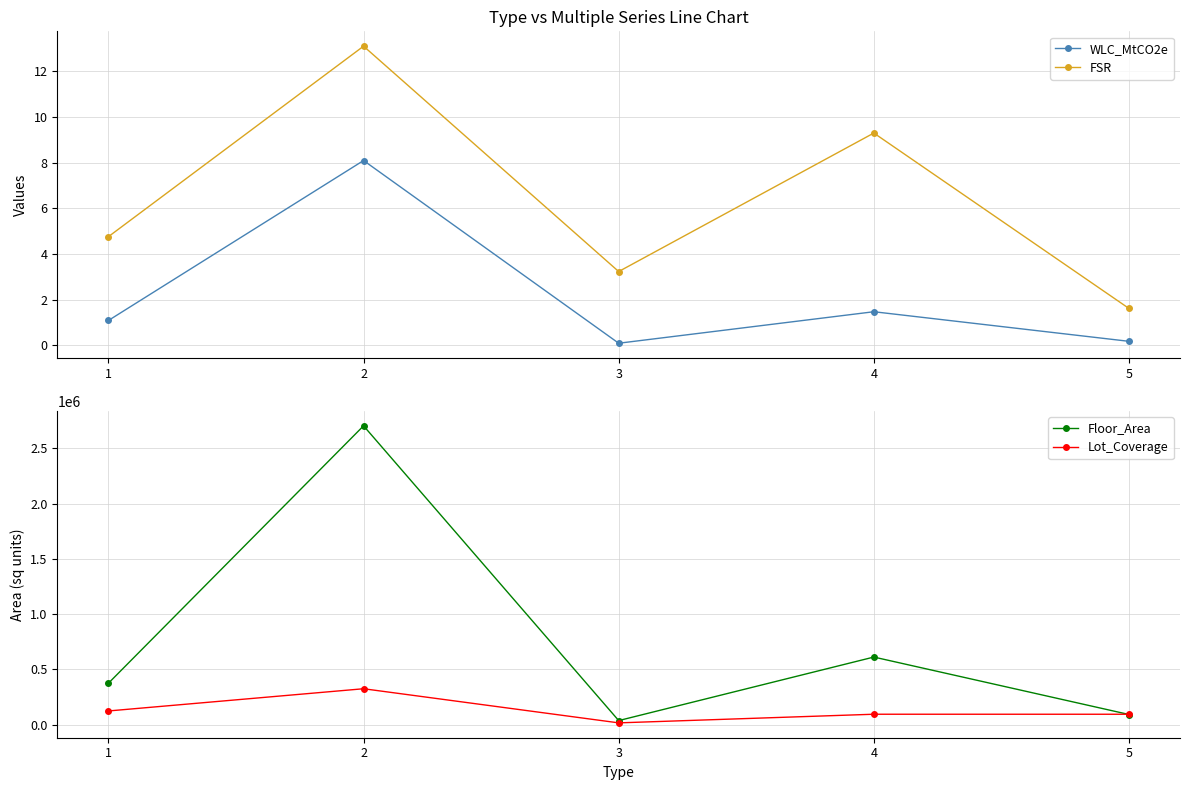

In WLC_MtCO2e, how many points are higher than both neighbors (excluding endpoints)?

2